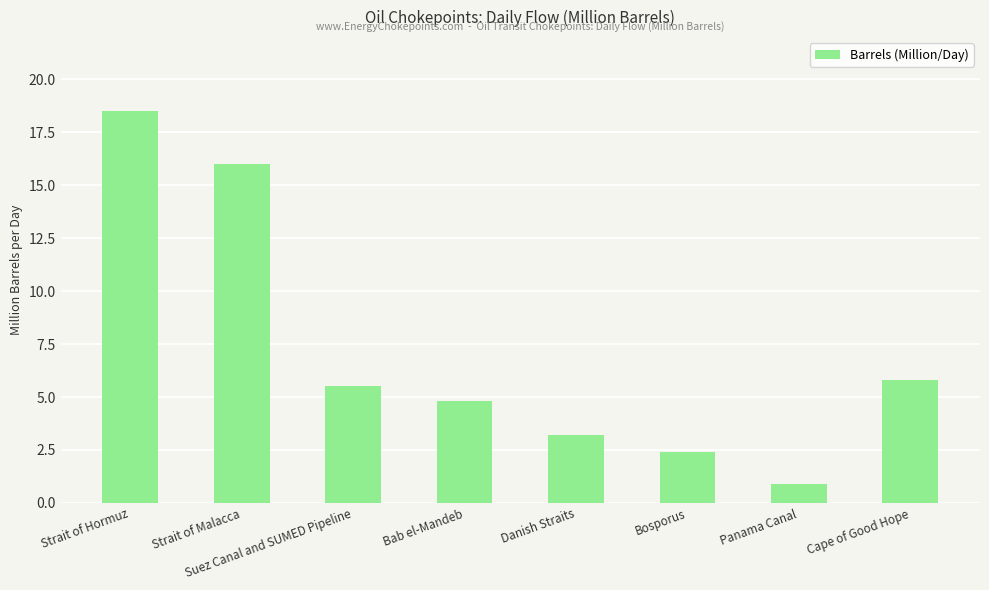

List the labels in order of value, largest first.

Strait of Hormuz, Strait of Malacca, Cape of Good Hope, Suez Canal and SUMED Pipeline, Bab el-Mandeb, Danish Straits, Bosporus, Panama Canal